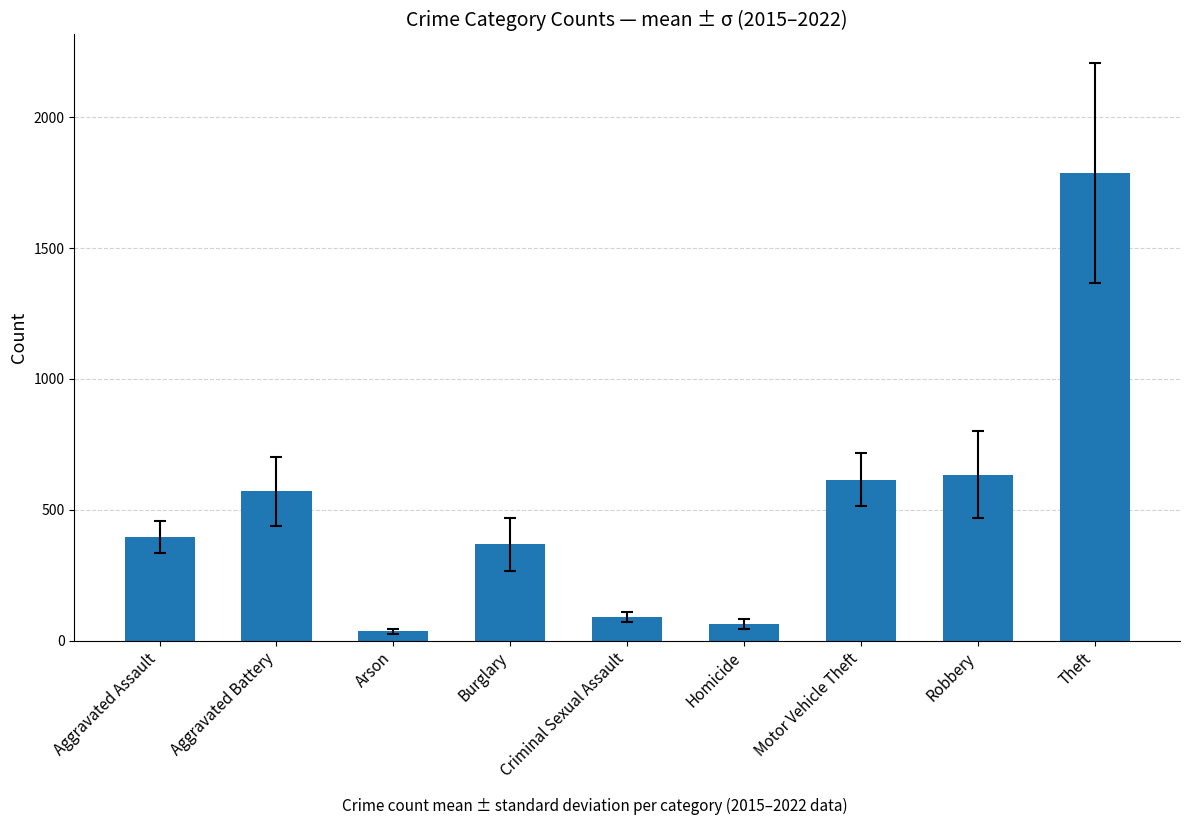

What is the value of the 2nd bar from the left?

571.0